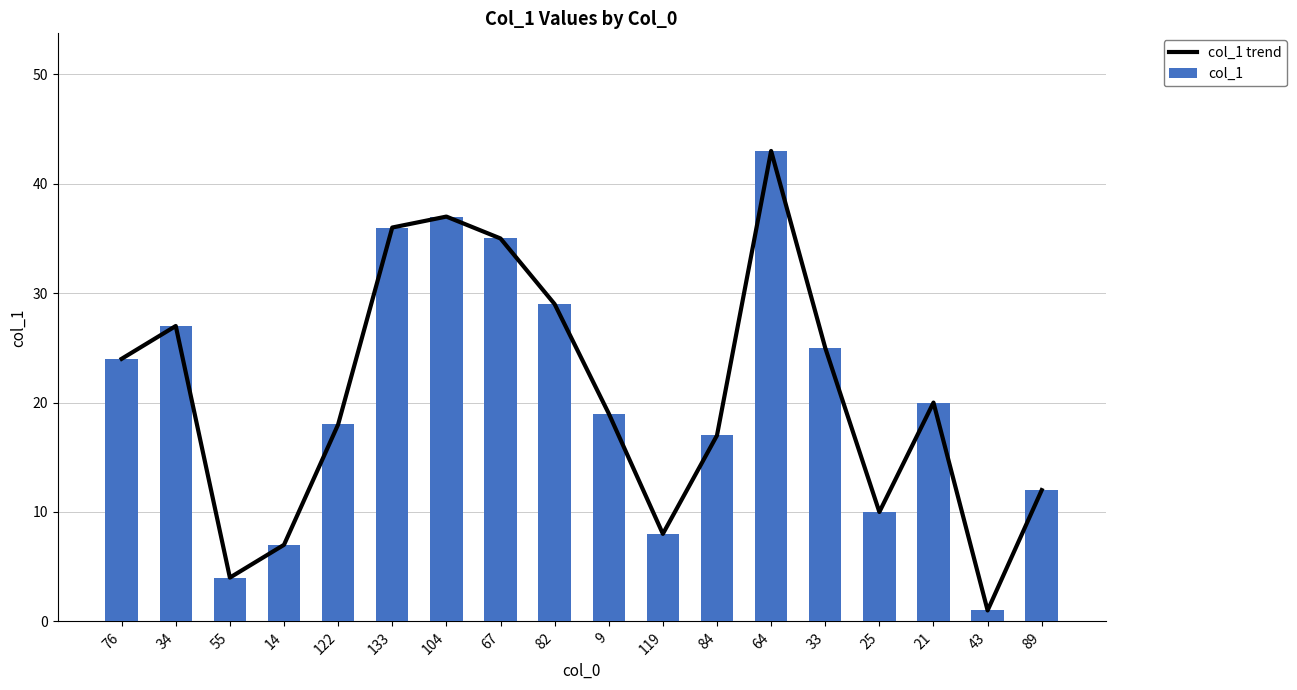

What position from the right is 21?

3